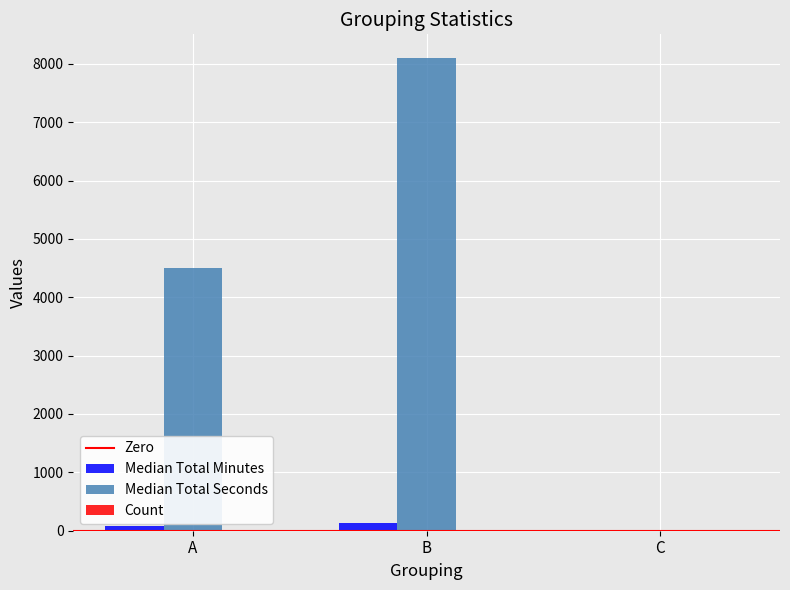

At which category does the chart reach its peak across all series?

B